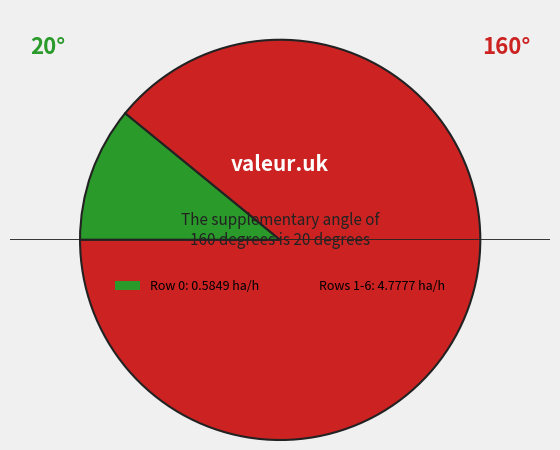

Is there any slice that represents more than half of the pie?

Yes